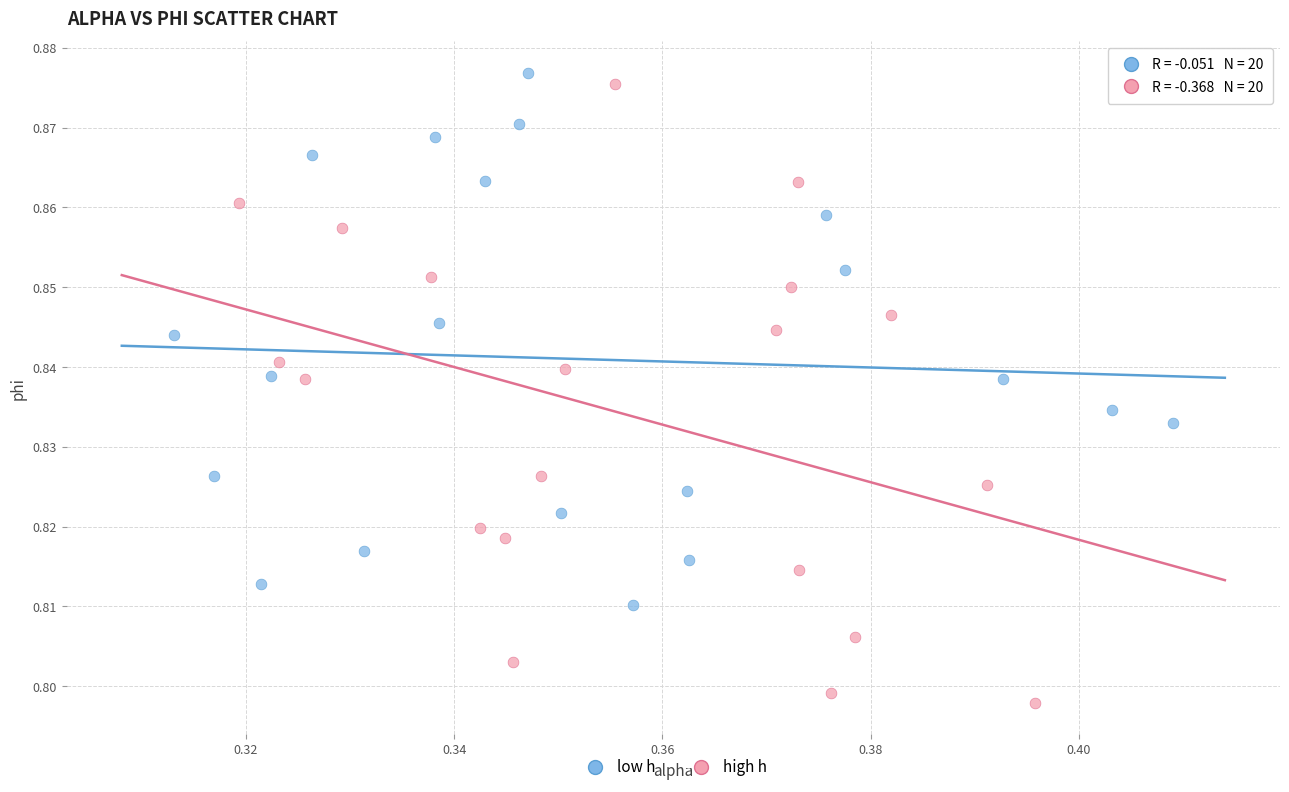

Which series has the widest spread of Y values?

high h